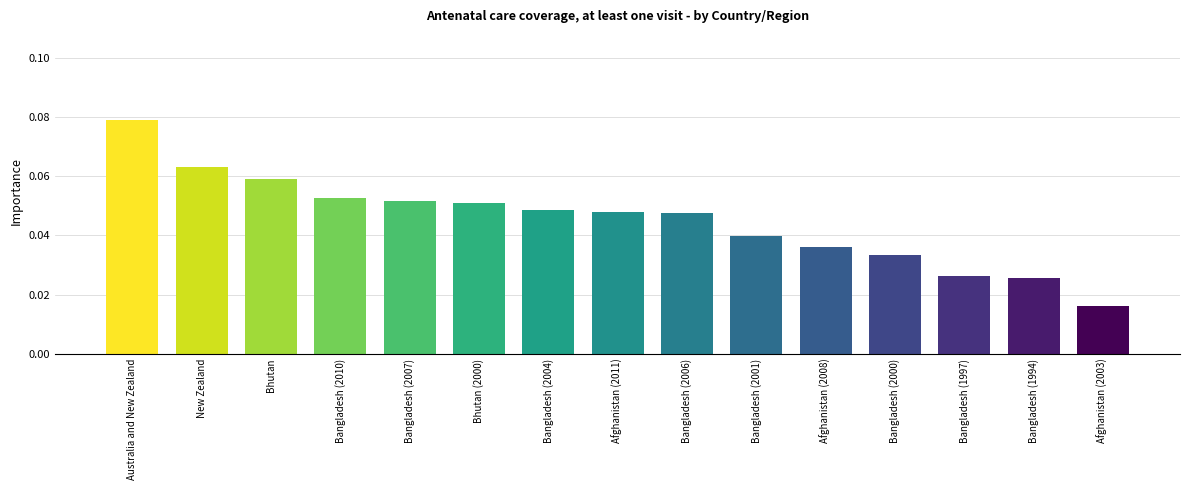

Where does the data first go above 47?

Australia and New Zealand